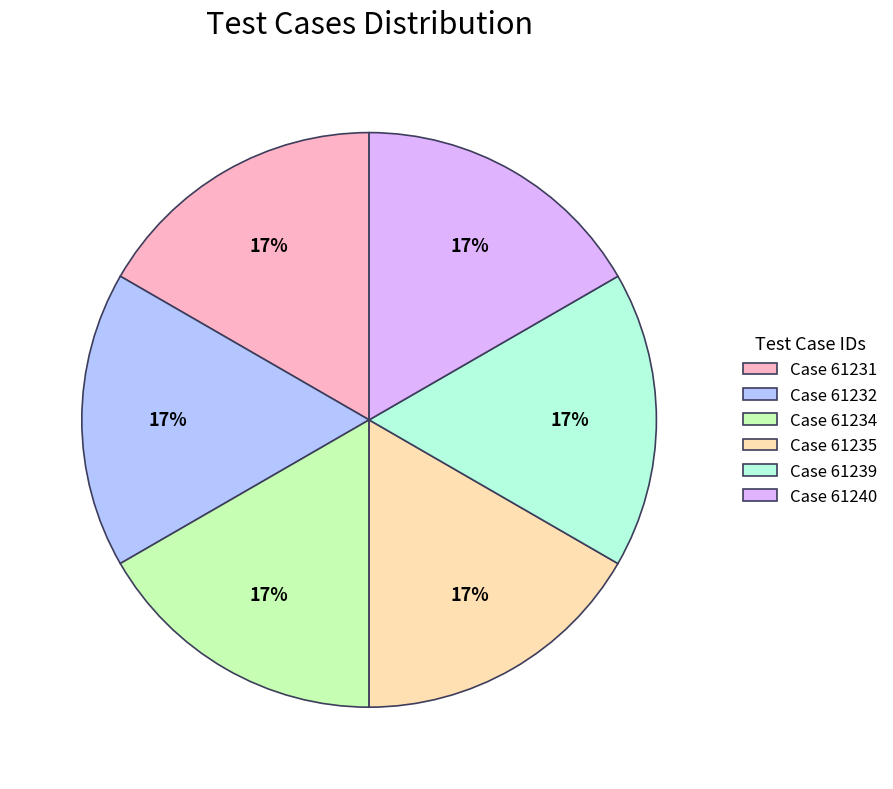

To the nearest percent, what is the average slice percentage?

17%